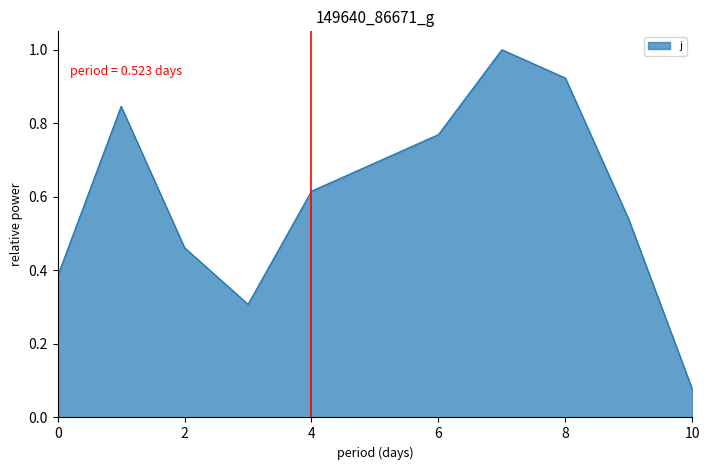

True or false: the data shows 0.1 at 10.

True